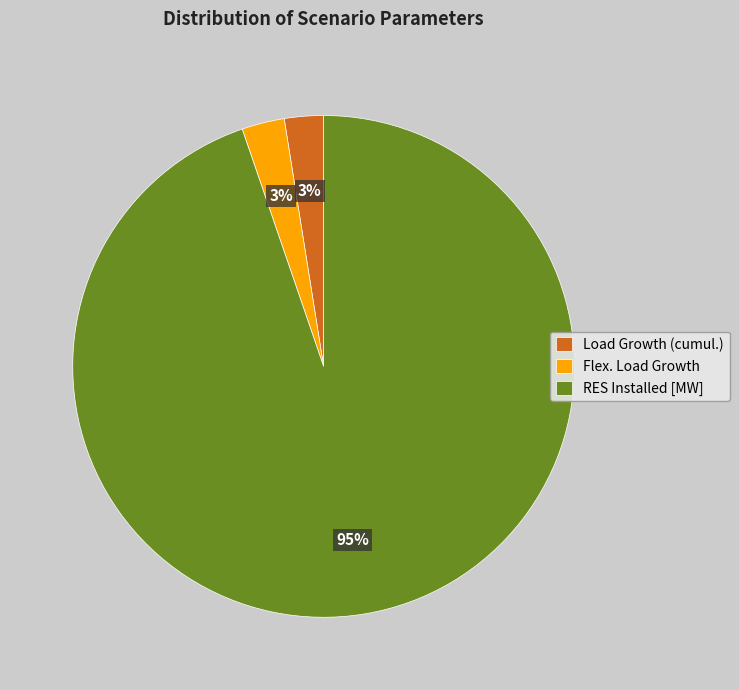

What is the largest slice in the pie chart?

RES Installed [MW]